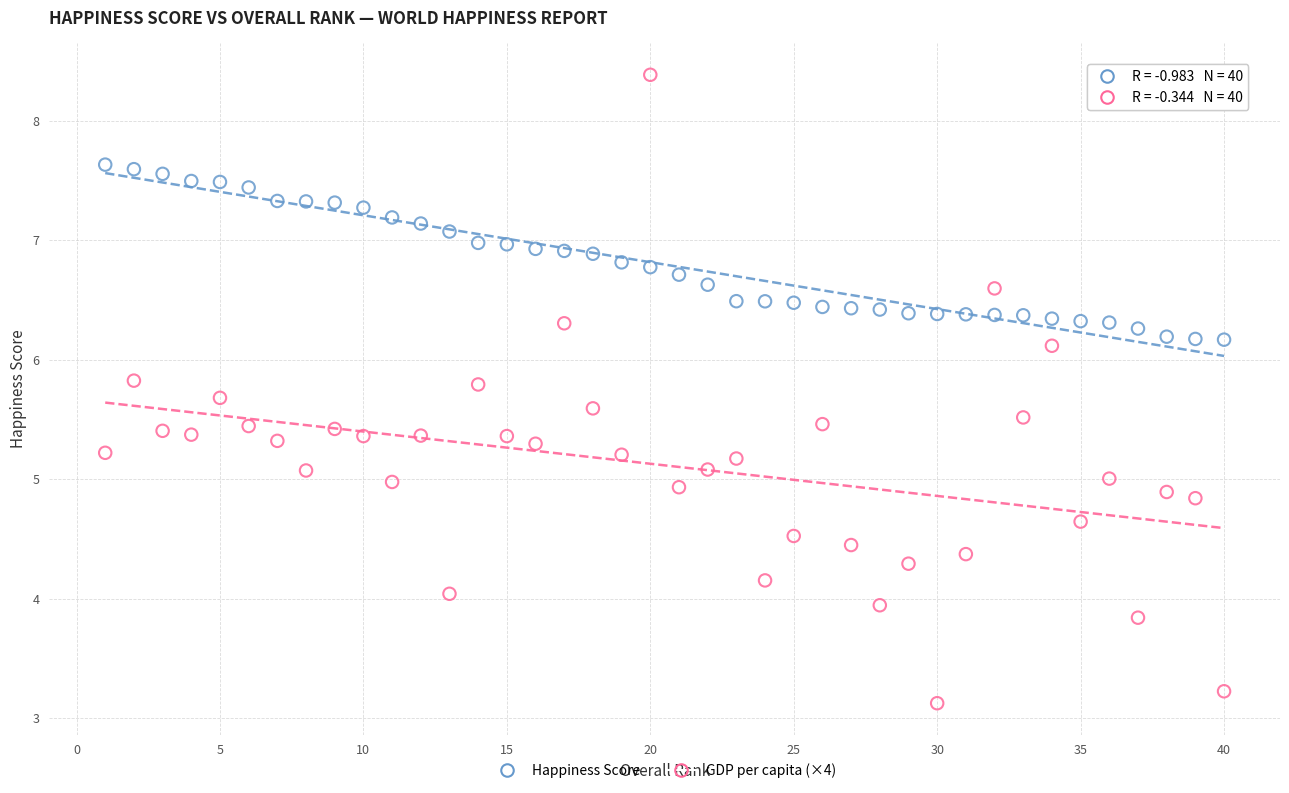

Which series contains the lowest Y value?

GDP per capita (×4)